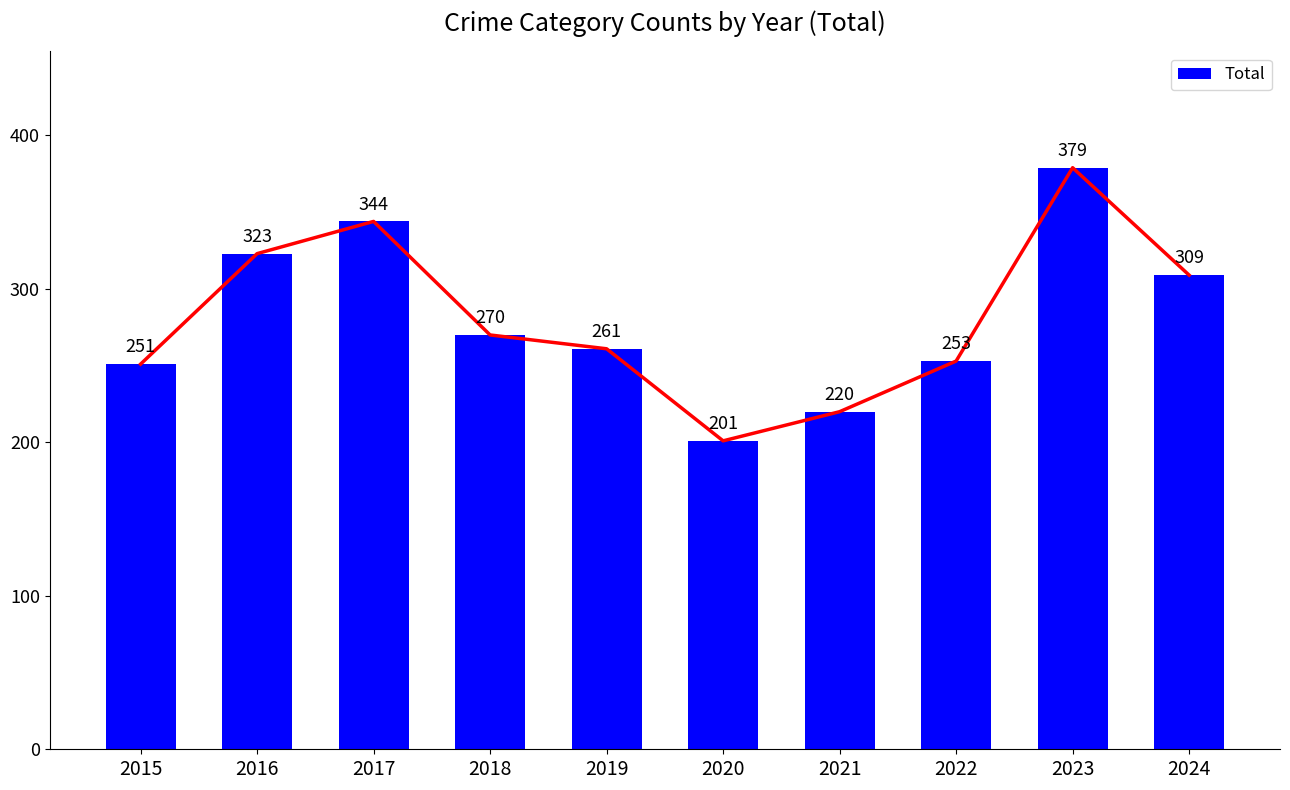

Between 2015 and 2020, which is larger?

2015